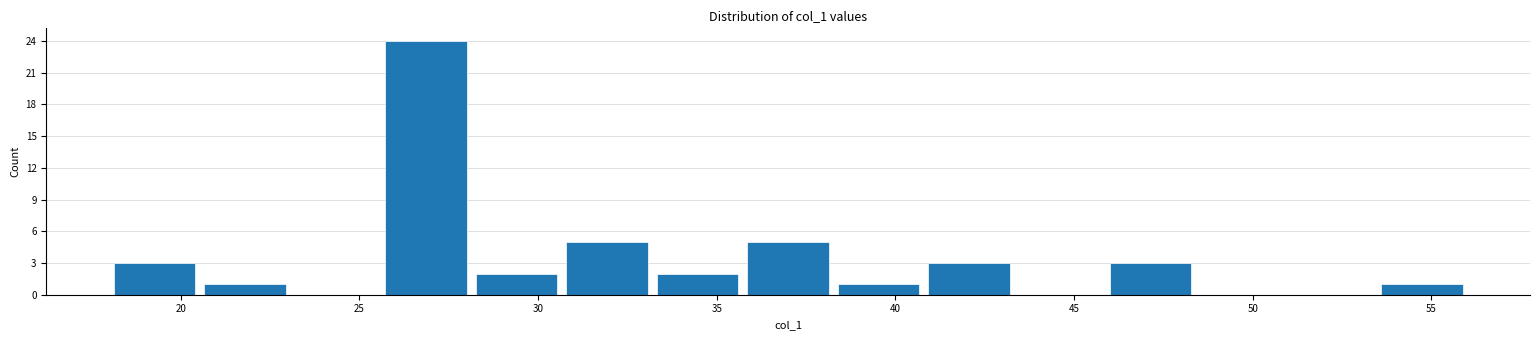

Reading left to right, transcribe this chart: for each bar, give the range it covers on the x-axis and its height. Neither the bar edges nor the heights are printed on the chart, so give them approximately, as read against the axes.

18.0 to 20.5: 3
20.5 to 23.0: 1
23.0 to 25.5: 0
25.5 to 28.0: 24
28.0 to 30.5: 2
30.5 to 33.0: 5
33.0 to 35.5: 2
35.5 to 38.5: 5
38.5 to 41.0: 1
41.0 to 43.5: 3
43.5 to 46.0: 0
46.0 to 48.5: 3
48.5 to 51.0: 0
51.0 to 53.5: 0
53.5 to 56.0: 1